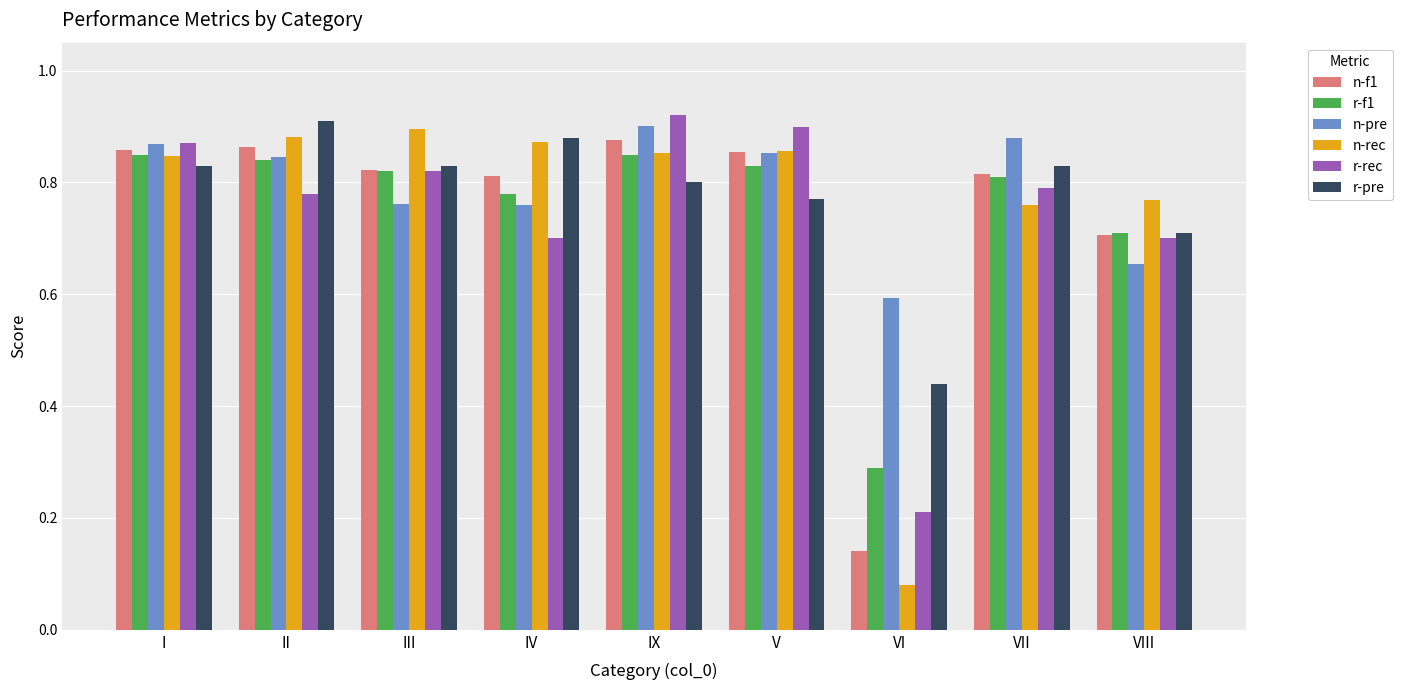

At which label does n-rec reach its minimum?

VI